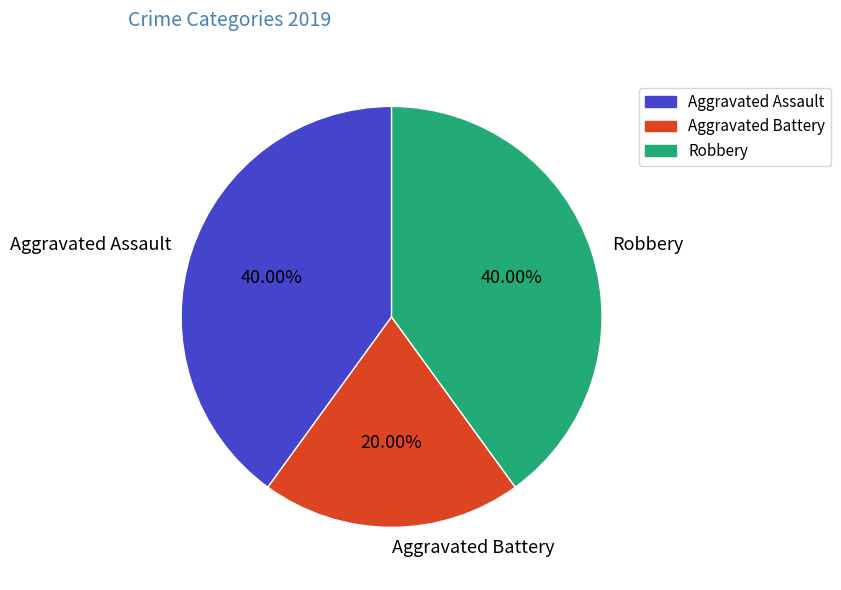

What portion of the pie excludes Aggravated Battery?

80.0%